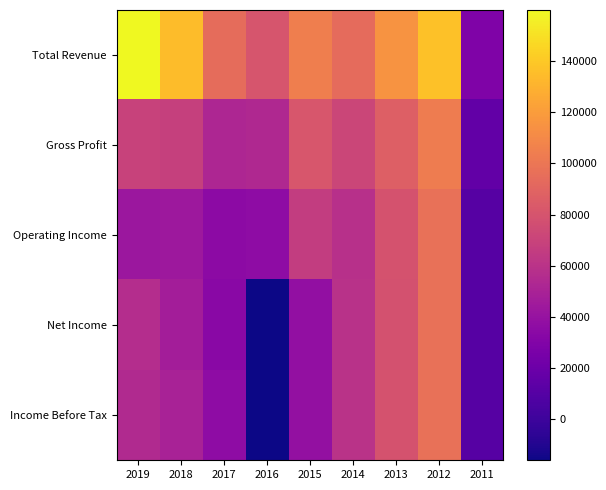

Rank the series at 2017 from highest to lowest value.

Total Revenue, Gross Profit, Income Before Tax, Operating Income, Net Income